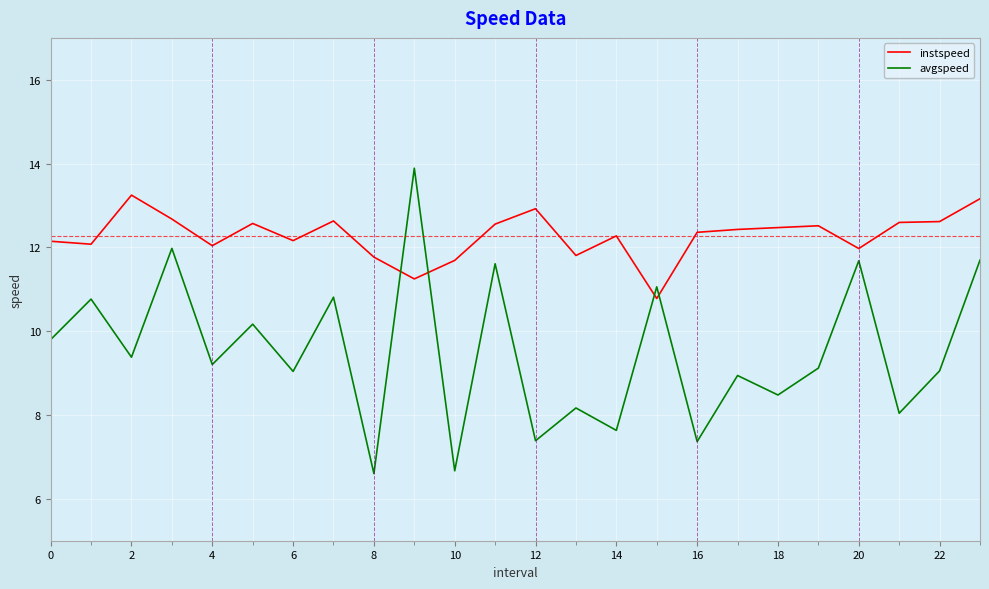

Which series has the largest total across all categories?

instspeed